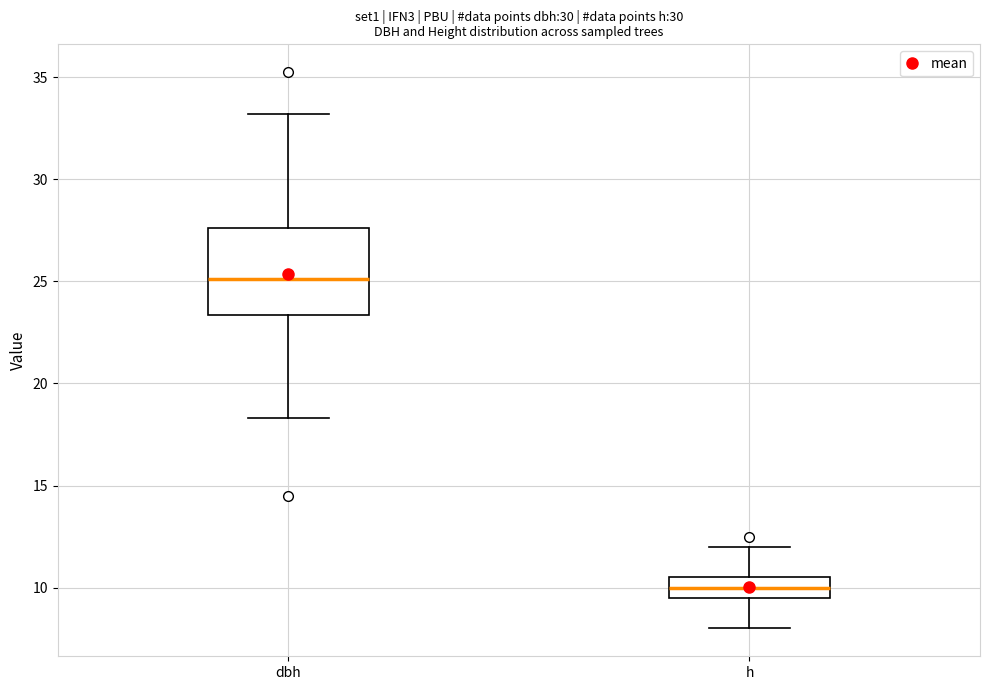

Which box has the lowest median line?

h